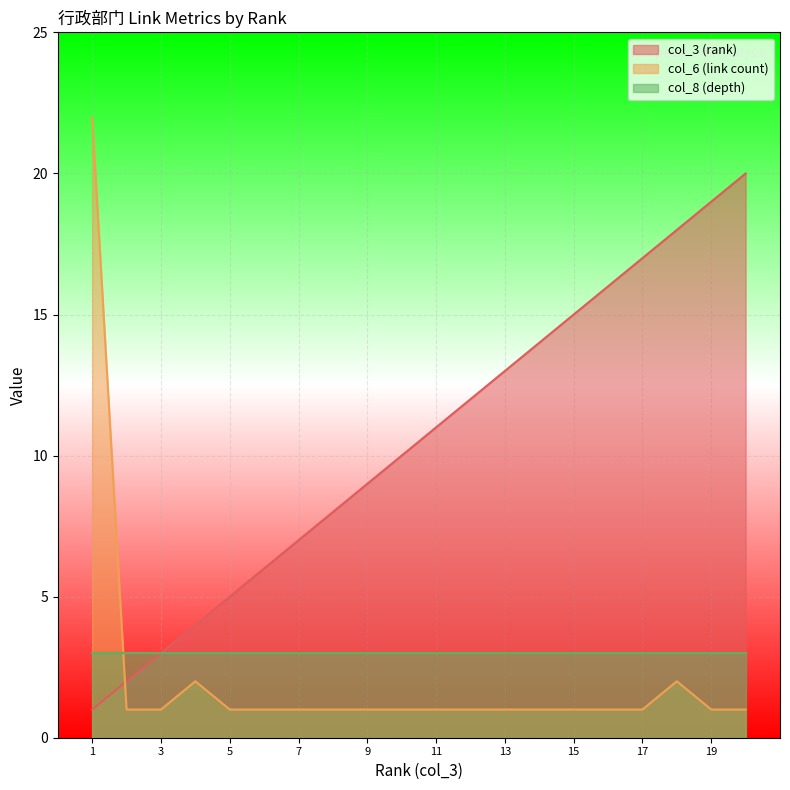

True or false: col_6 (link count) and col_3 (rank) intersect in this chart.

True